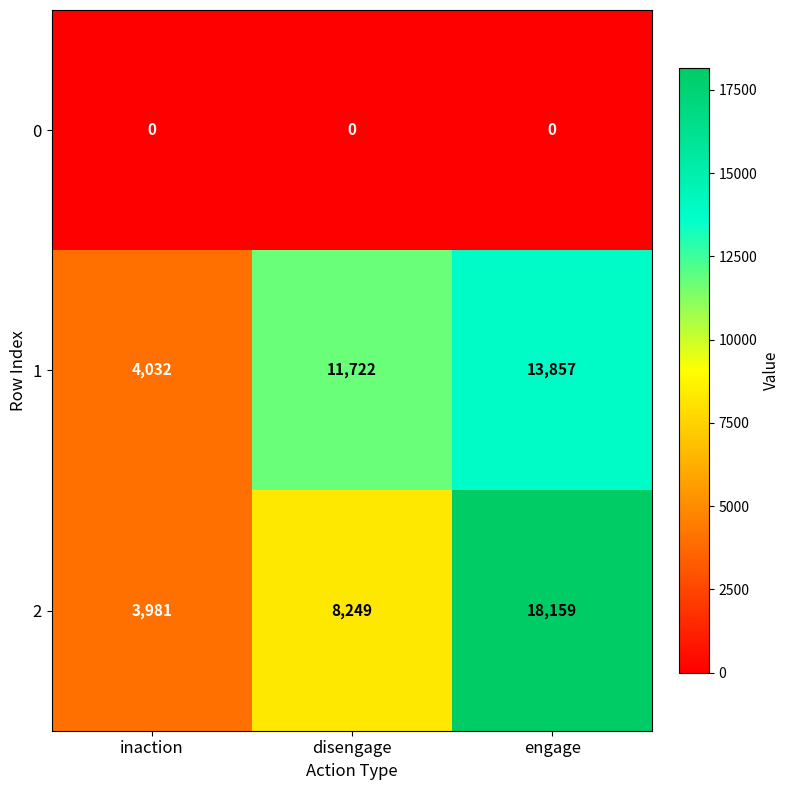

Reading right to left, what are all the values shown in this chart?

0: engage=0	disengage=0	inaction=0
1: engage=13857	disengage=11722	inaction=4032
2: engage=18159	disengage=8249	inaction=3981